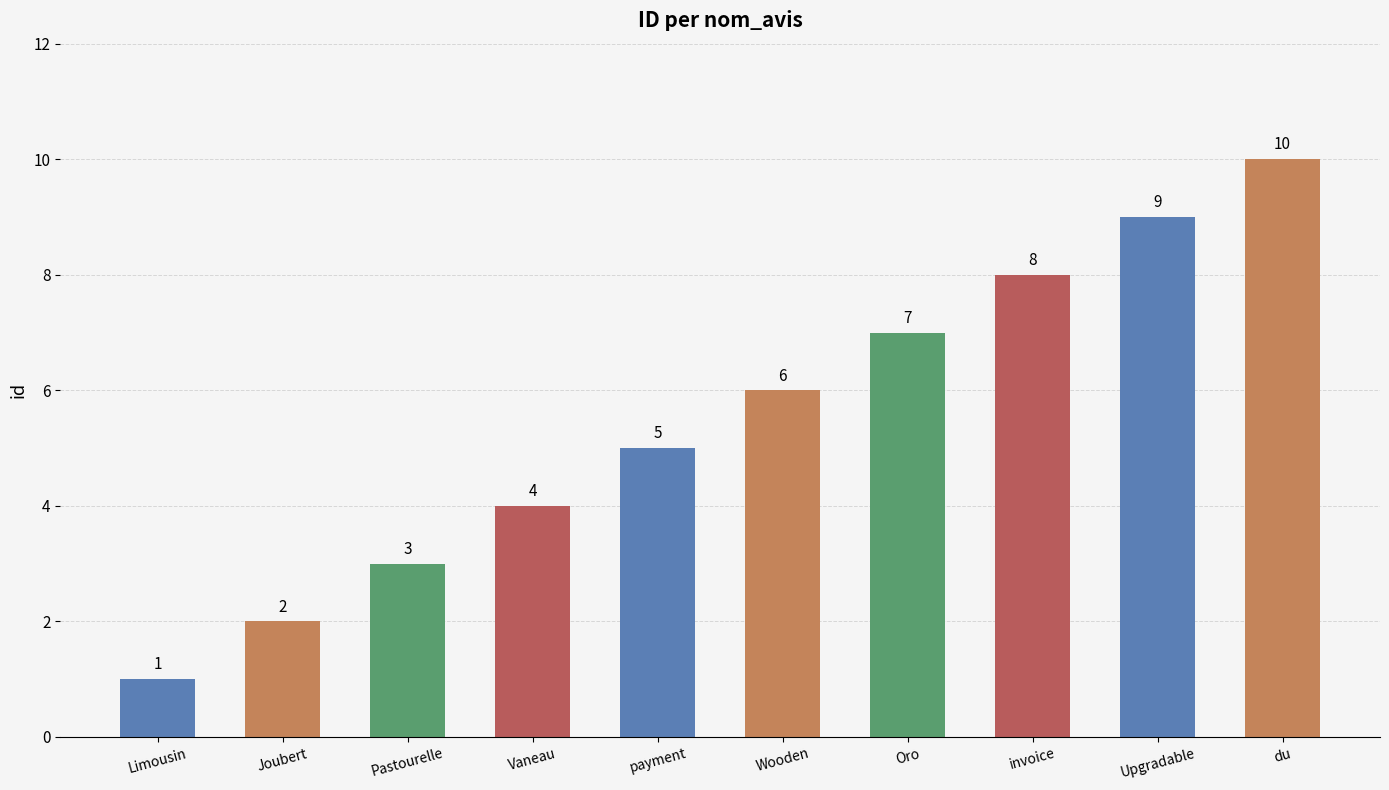

The value at Wooden is 6. True or false?

True